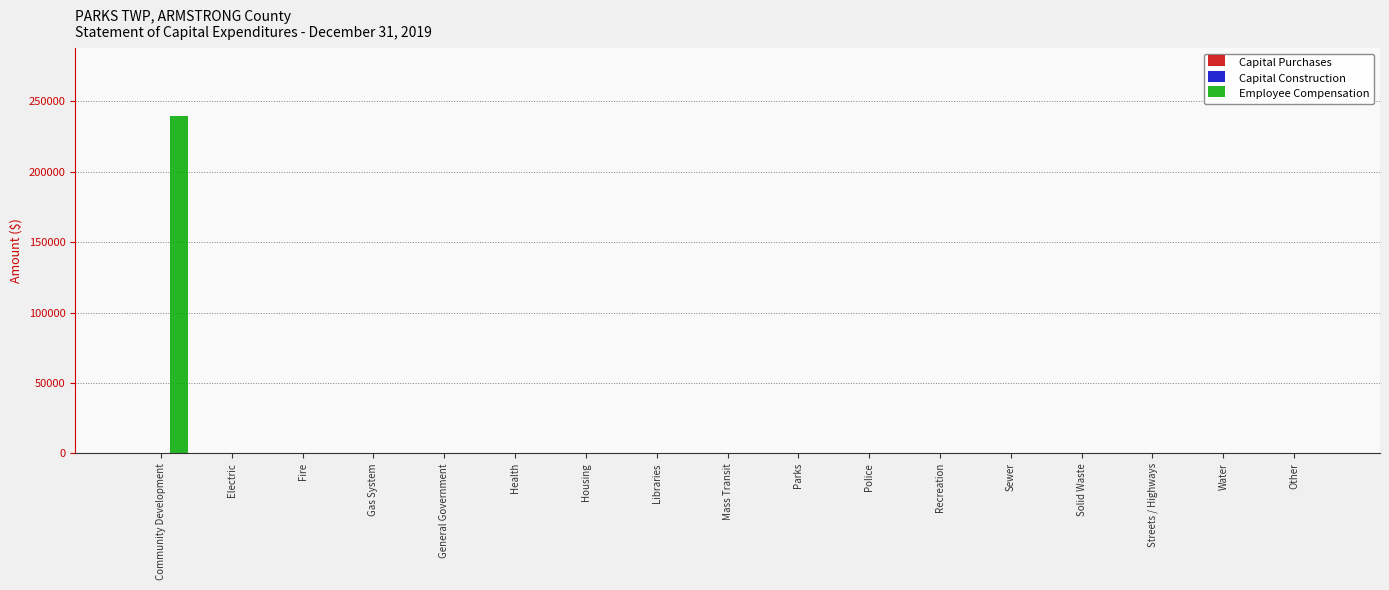

The chart shows a value of 0 at Mass Transit. True or false?

True